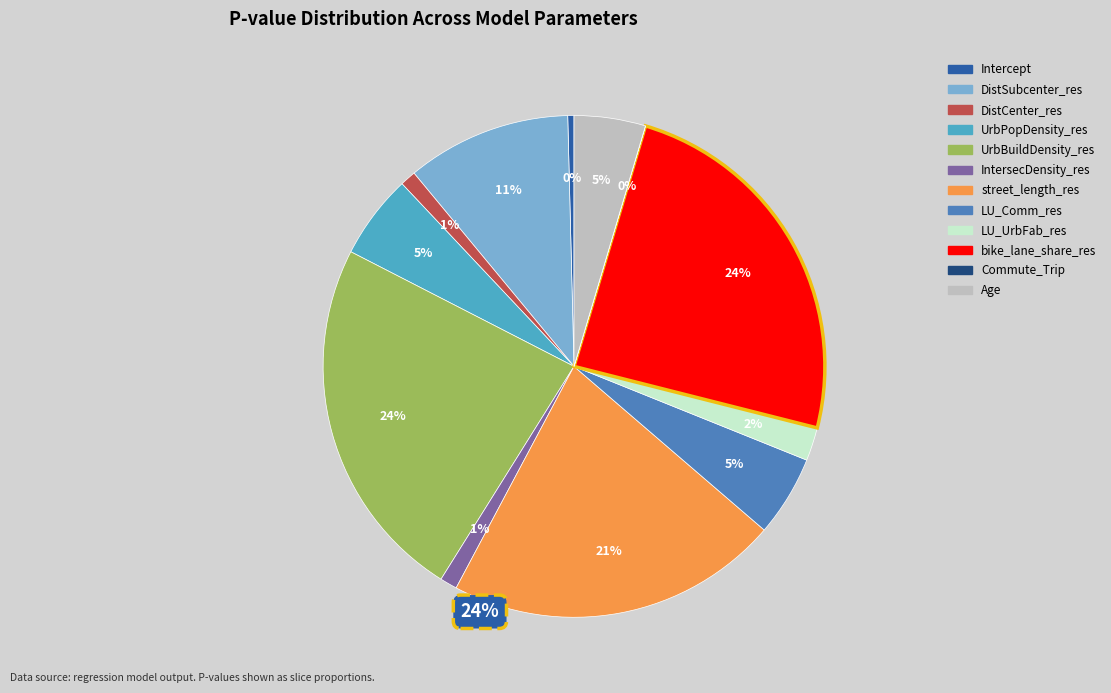

Combined, what portion of the pie is DistCenter_res and Age?

5.6%